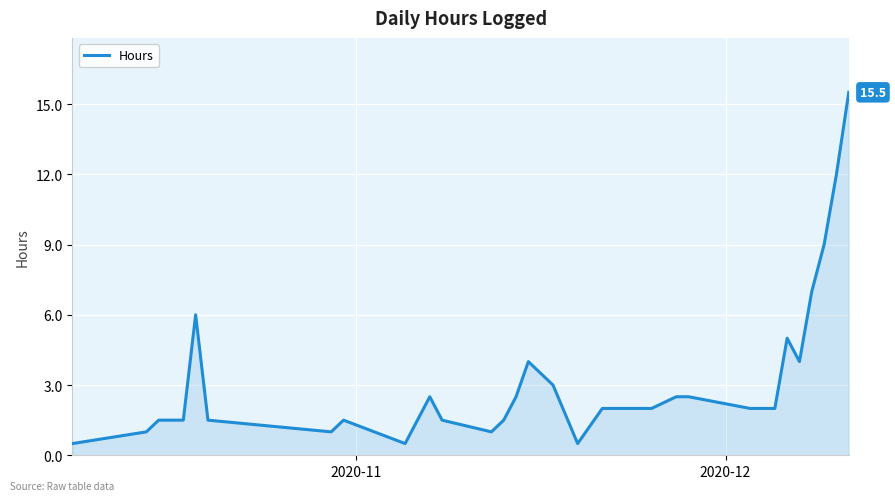

Reading left to right, extract all data points from this chart.

0.5	1.0	1.5	1.5	6.0	1.5	1.0	1.5	0.5	1.5	2.5	1.5	1.0	1.5	2.5	4.0	3.0	0.5	2.0	2.0	2.5	2.5	2.0	2.0	5.0	4.0	7.0	9.0	12.0	15.5